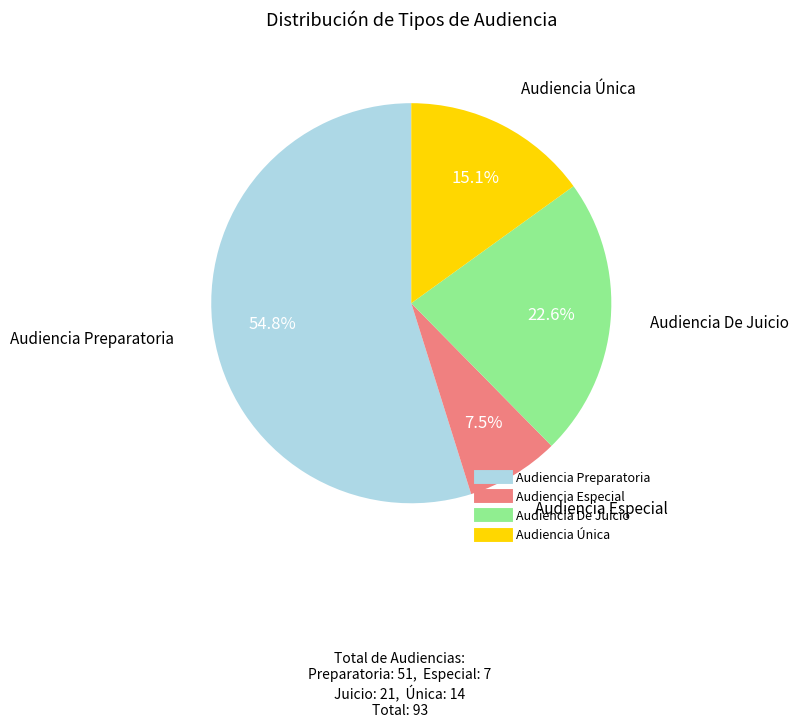

What percentage is NOT represented by Audiencia De Juicio?

77.4%